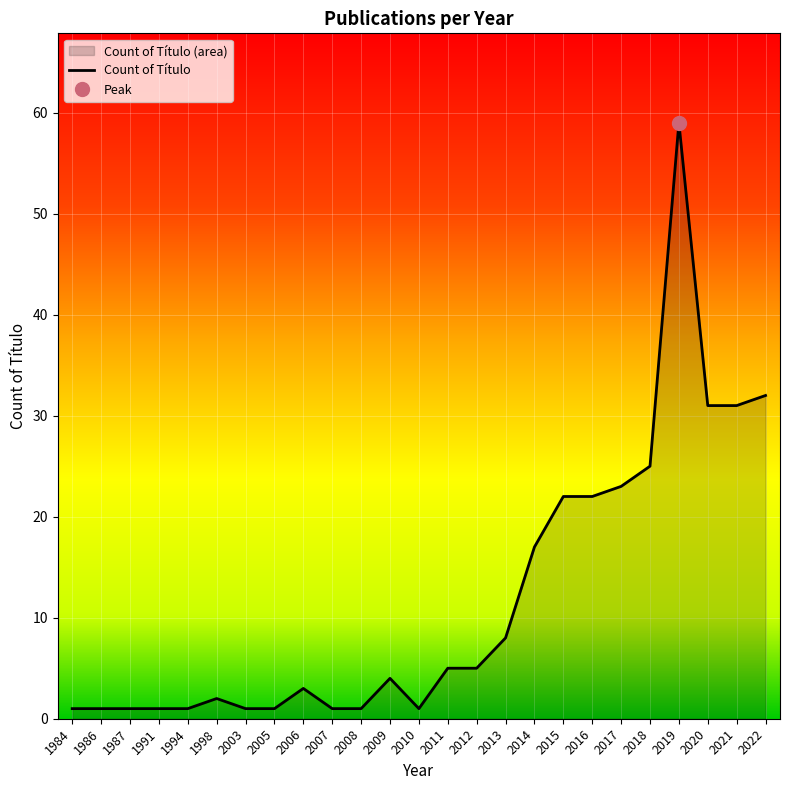

Approximately how many times larger is the value at 1984 compared to 2005?

1.0